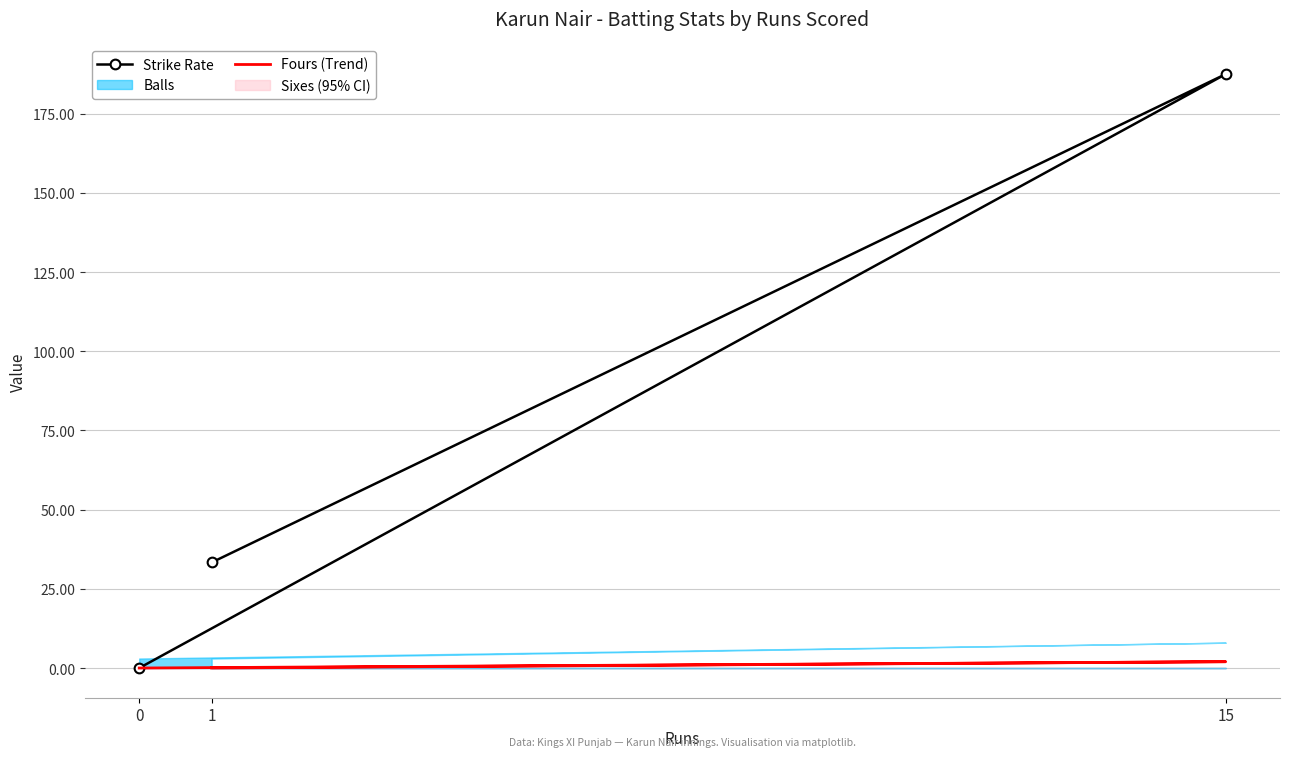

Reading left to right, transcribe all the data shown in this chart.

Strike Rate: 0=0.0	15=187.5	1=33.3
Fours (Trend): 0=0.0	15=2.0	1=0.0